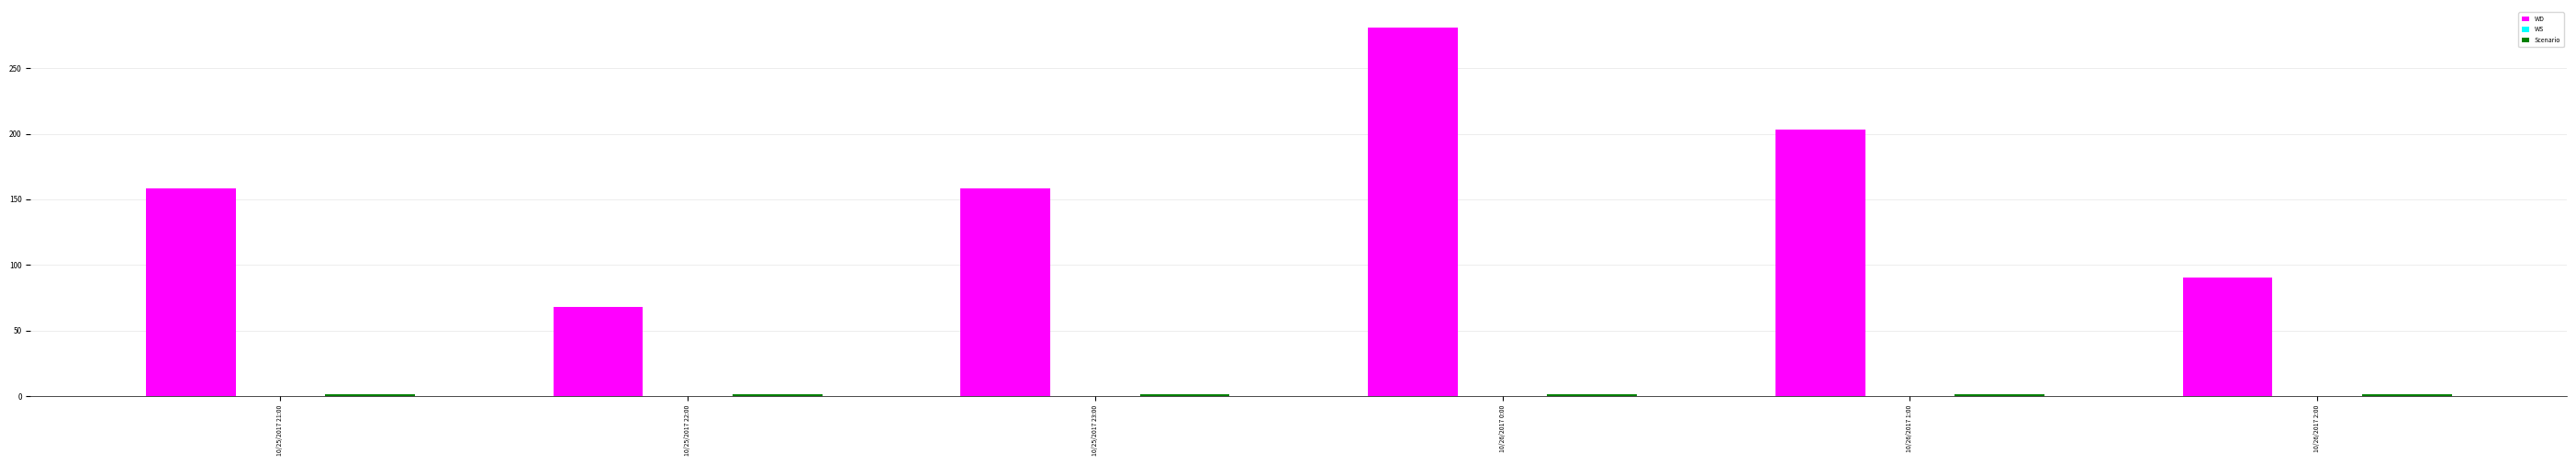

Which series has the largest total across all categories?

WD